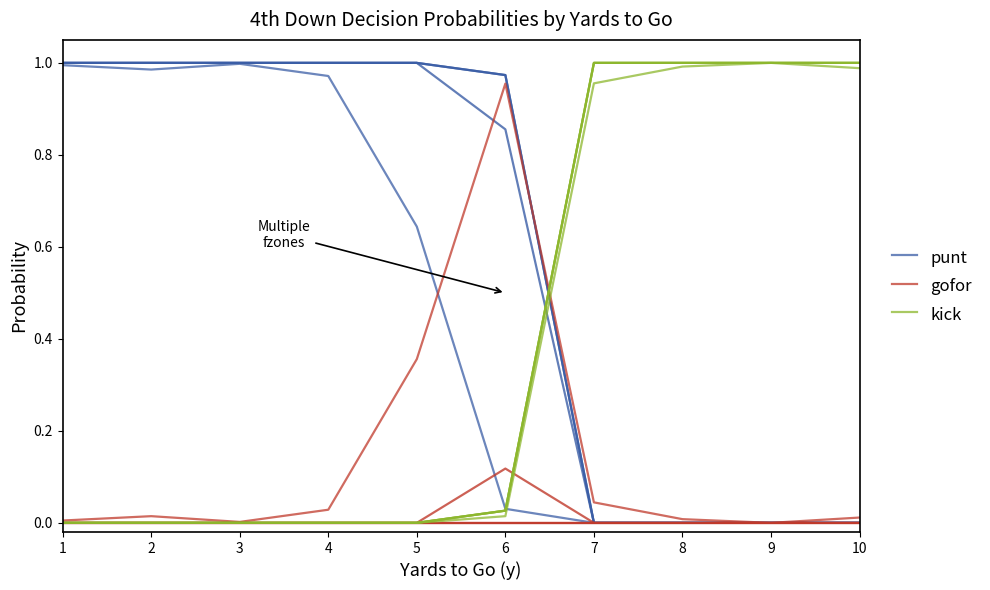

How many intersections are there between gofor and punt?

1